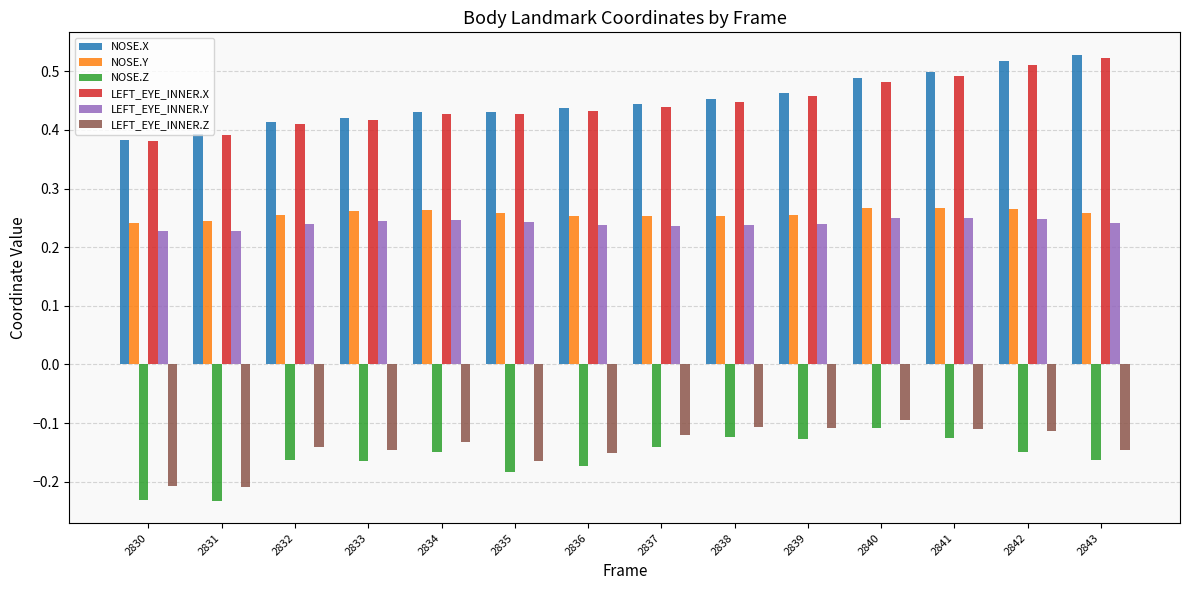

How many NOSE.X values are between 0 and 1?

14